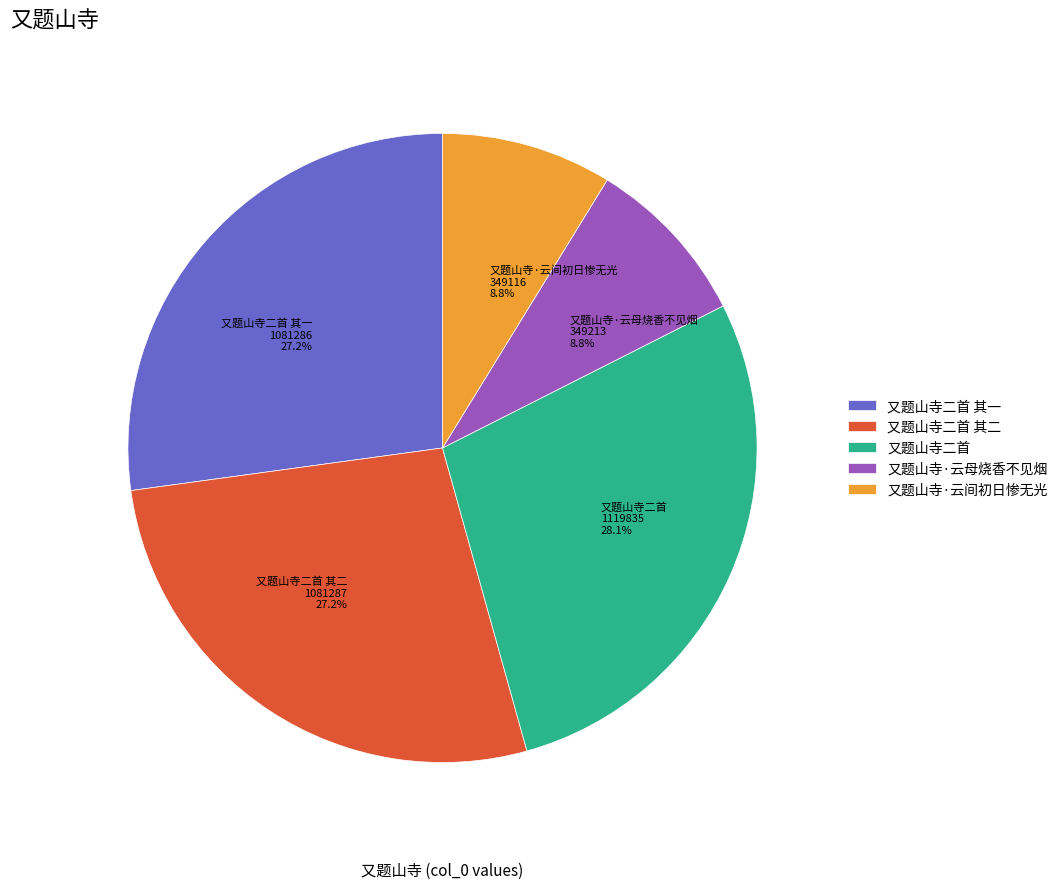

To the nearest percent, what is the combined percentage of 又题山寺·云间初日惨无光 and 又题山寺二首 其二?

36%